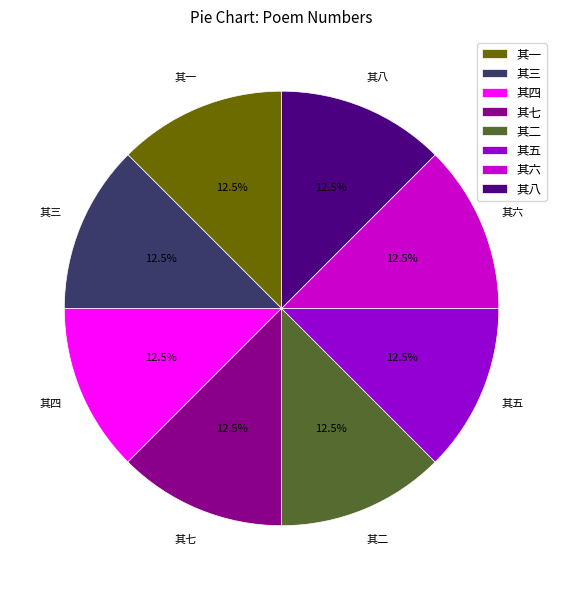

Is 其四 the majority of the pie?

No